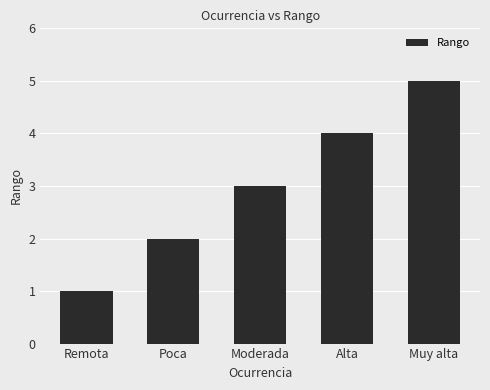

Reading right to left, extract all data points from this chart.

5	4	3	2	1